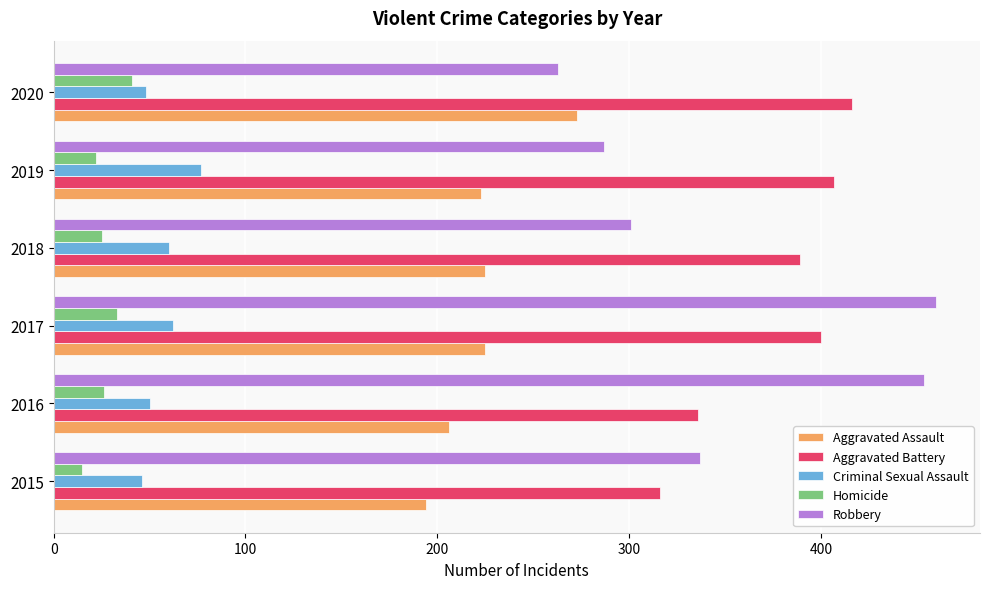

List the labels in order of Aggravated Battery value, largest first.

2020, 2019, 2017, 2018, 2016, 2015